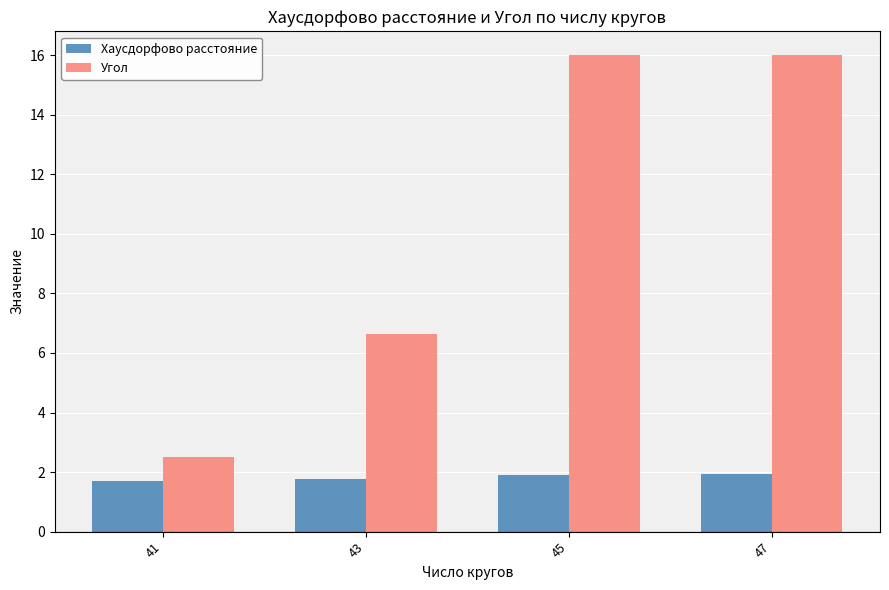

What is the difference between the maximum and minimum values in the Хаусдорфово расстояние series?

0.2